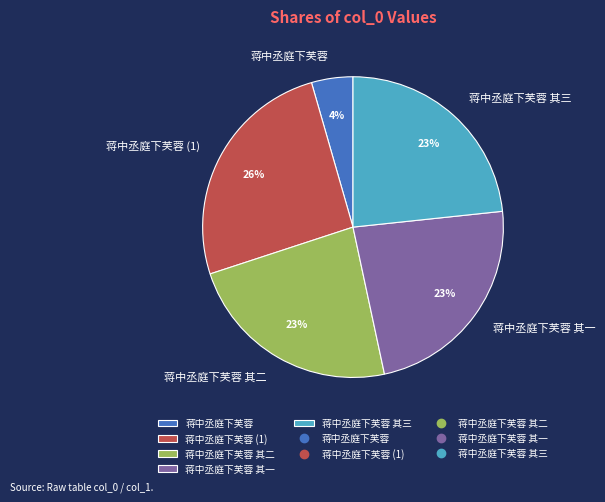

What is the ratio of the value at 蒋中丞庭下芙蓉 其三 to the value at 蒋中丞庭下芙蓉 其二?

1.0